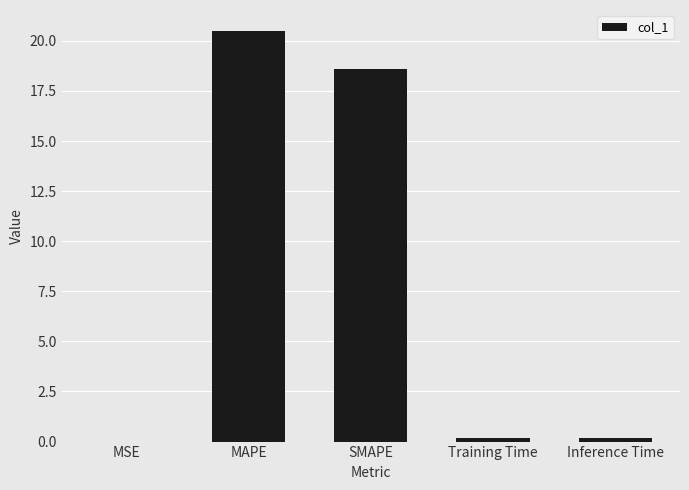

What is the difference between the values at Training Time and MSE?

0.2